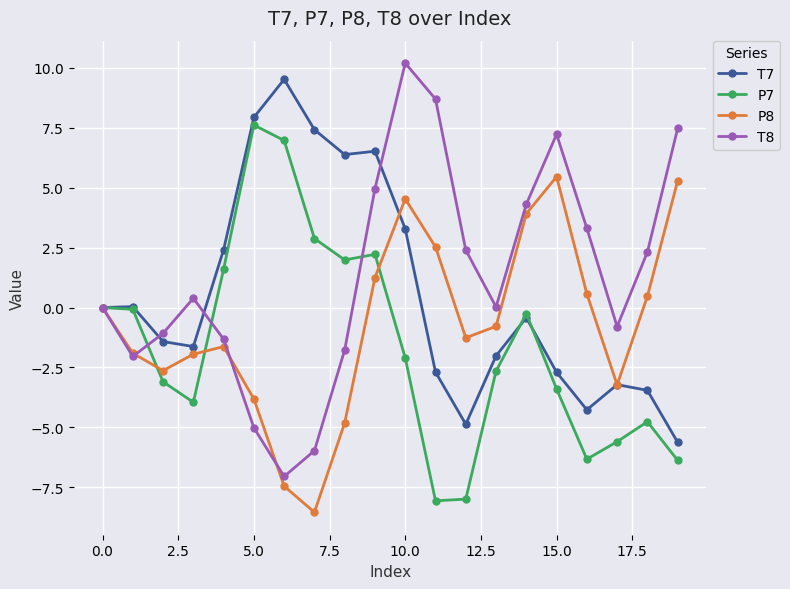

Rank the series by their average value, from lowest to highest.

P7, P8, T7, T8